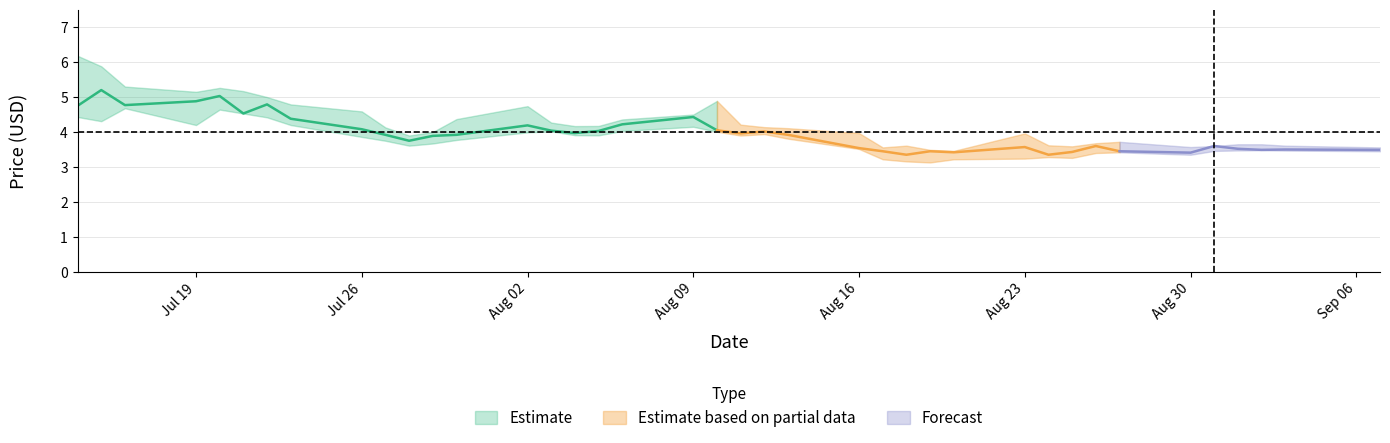

How many distinct data groups are displayed?

3